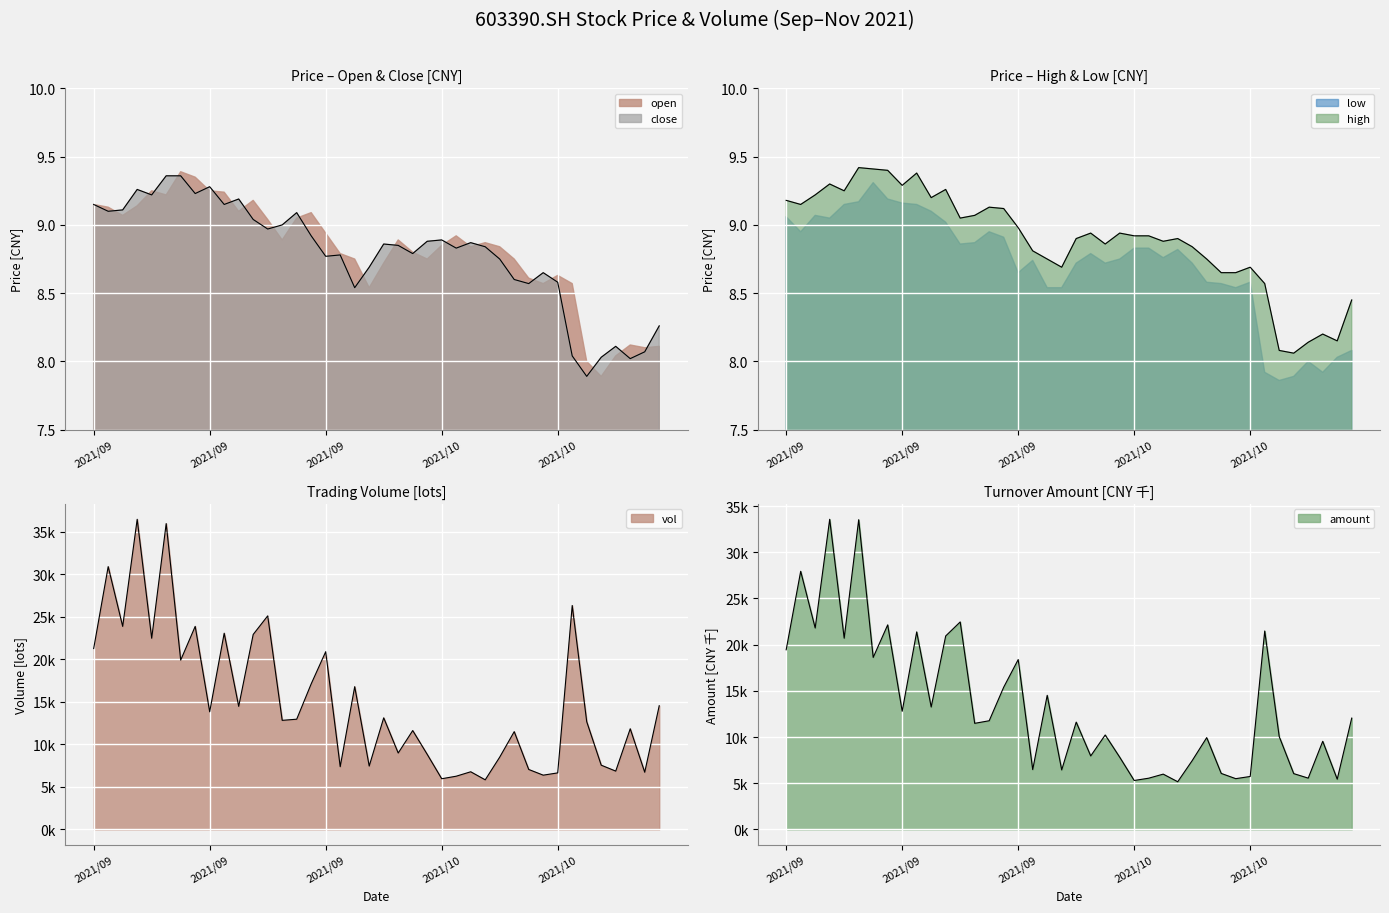

Which series changed the most between 2021/09/03 and 2021/09/13?

close